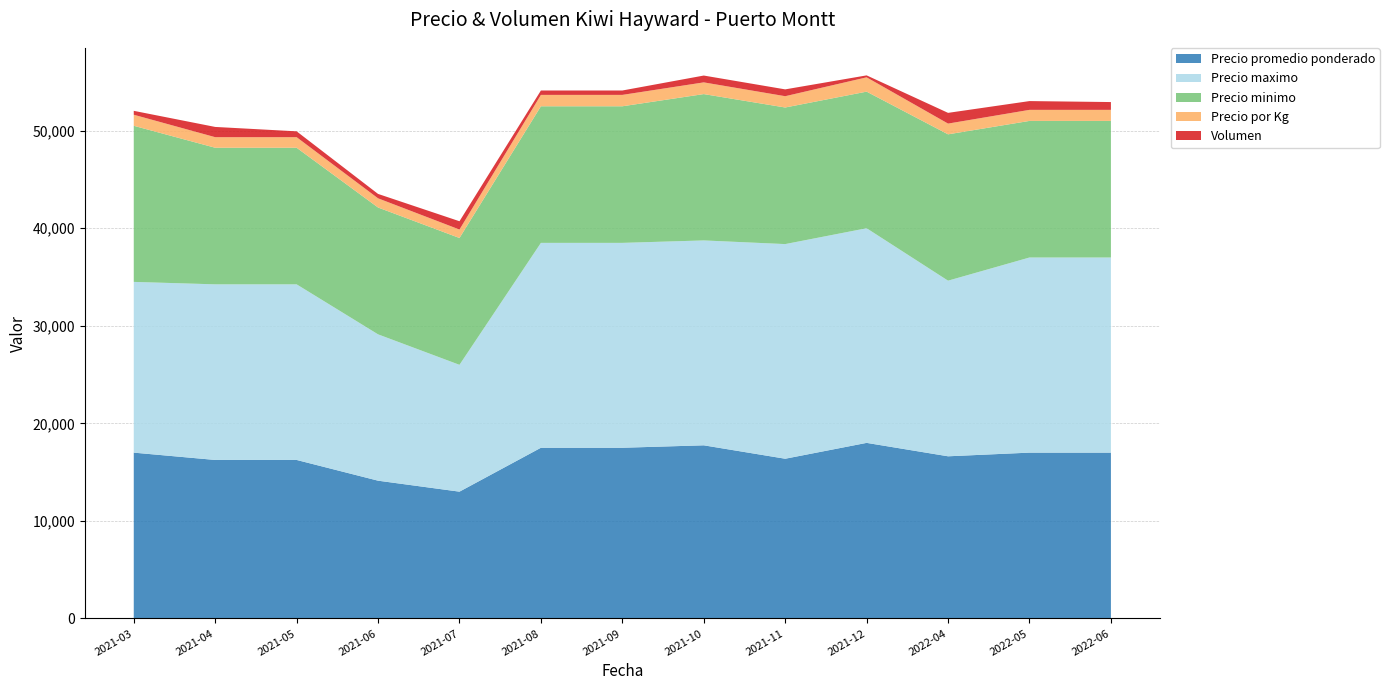

Reading right to left, extract all data points from this chart.

Precio promedio ponderado: 17000	17000	16625	18000	16375	17750	17500	17500	13000	14125	16250	16250	17000
Precio maximo: 20000	20000	18000	22000	22000	21000	21000	21000	13000	15000	18000	18000	17500
Precio minimo: 14000	14000	15000	14000	14000	15000	14000	14000	13000	13000	14000	14000	16000
Precio por Kg: 1133	1133	1100	1467	1158	1200	1167	1167	867	942	1083	1083	1133
Volumen: 800	900	1100	200	700	700	450	450	850	450	600	1050	400